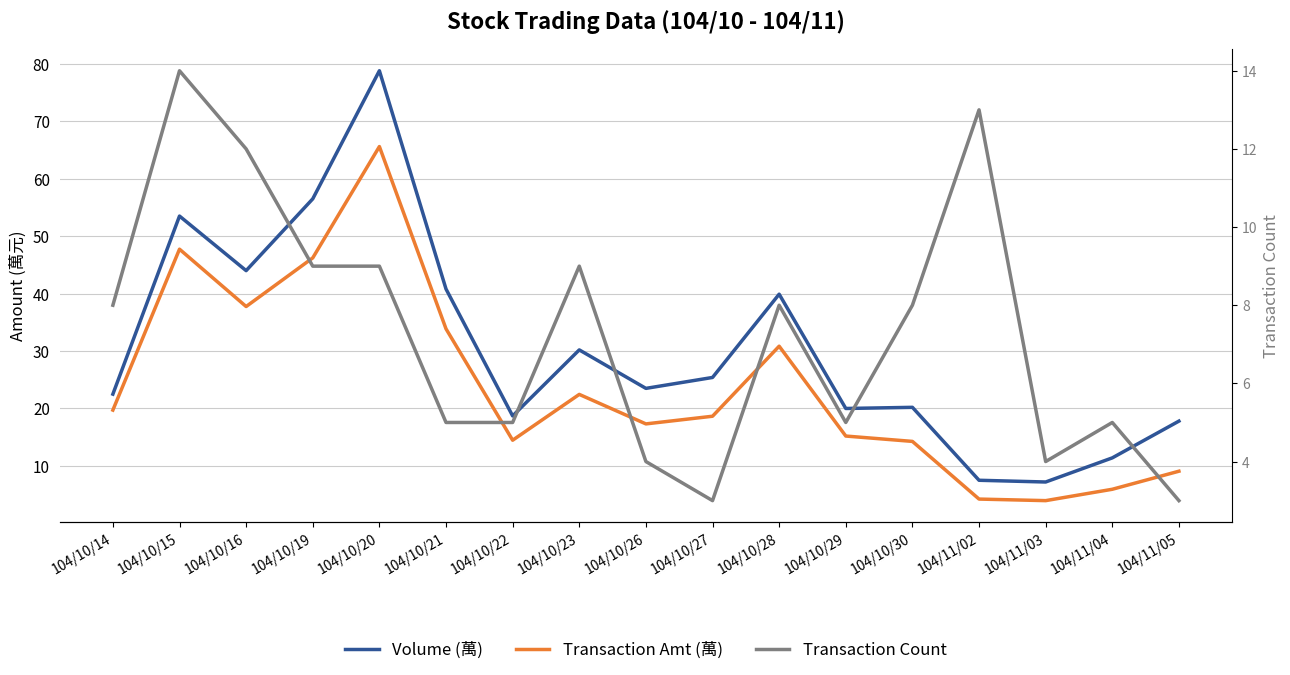

The Transaction Amt (萬) series shows 24.4 at 104/10/30. True or false?

False